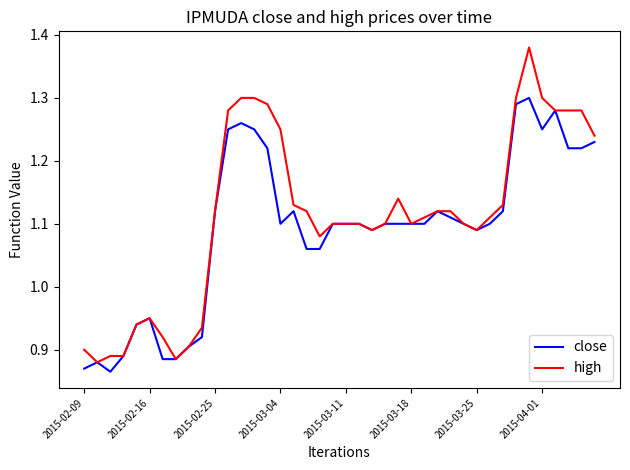

Rank the series by their maximum value, from lowest to highest.

close, high